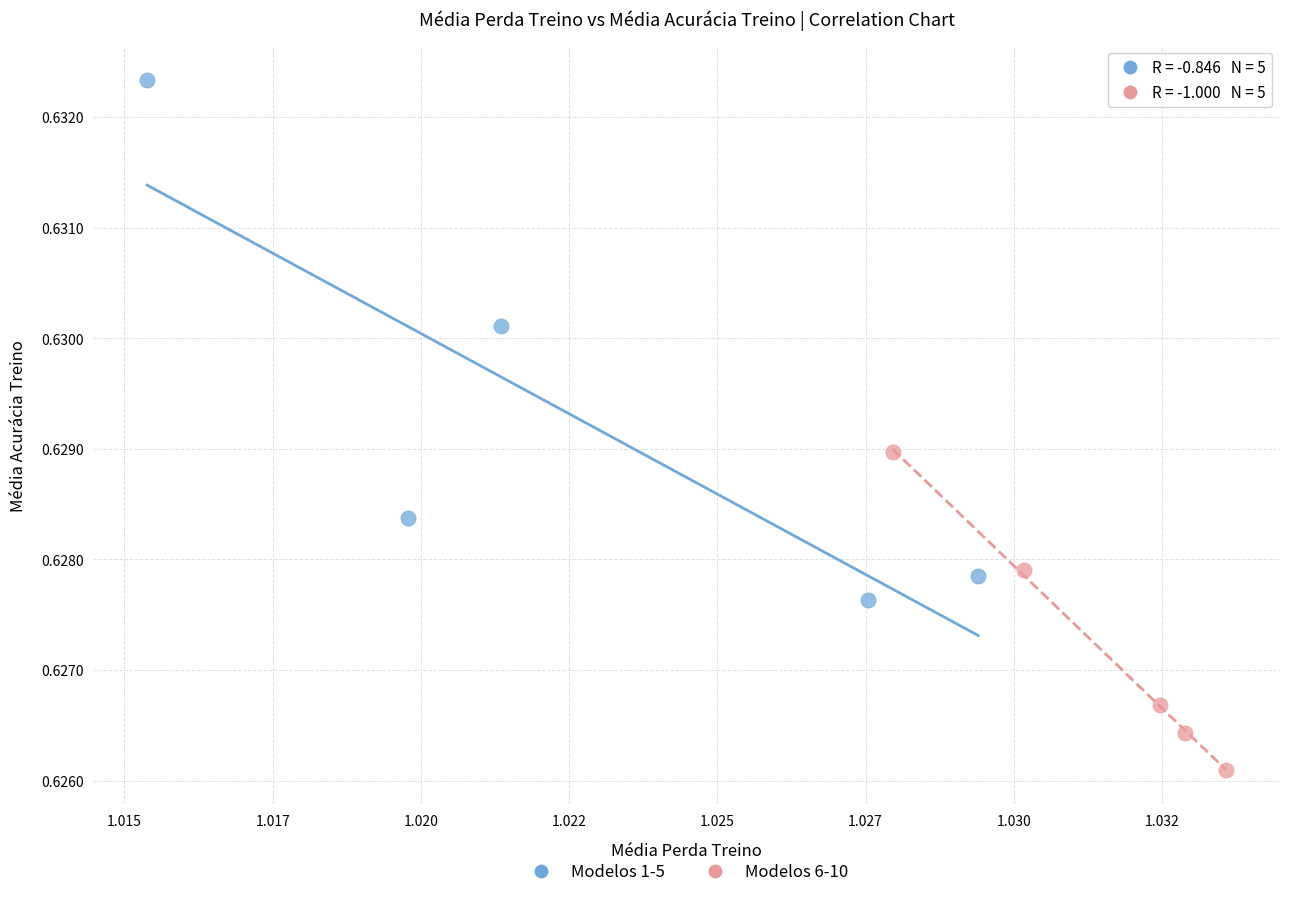

Which series reaches the minimum Y coordinate?

Modelos 6-10